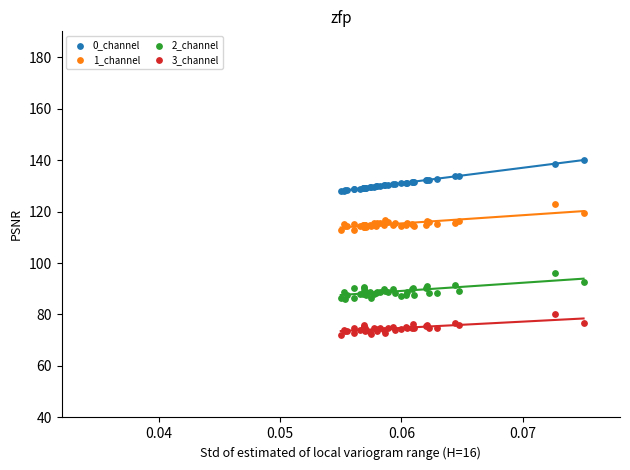

Which series contains the lowest Y value?

3_channel